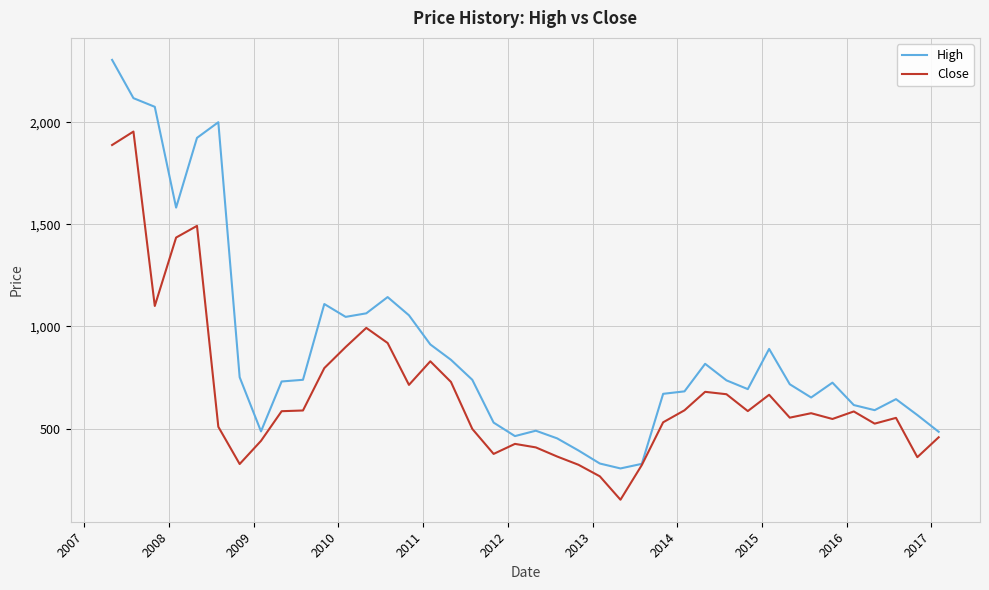

What is the greatest value displayed?

2306.2